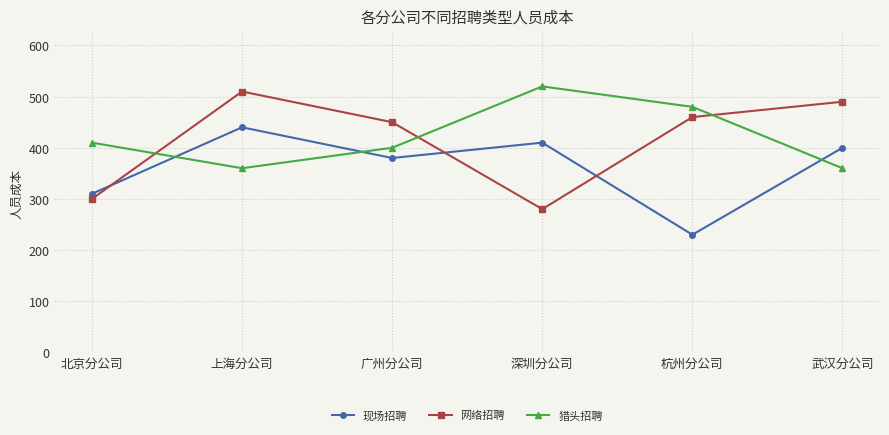

Where is the first local minimum for 网络招聘?

深圳分公司